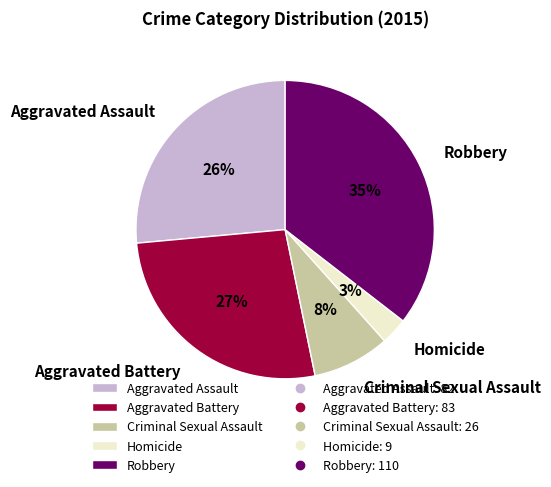

How many segments does this pie chart have?

5